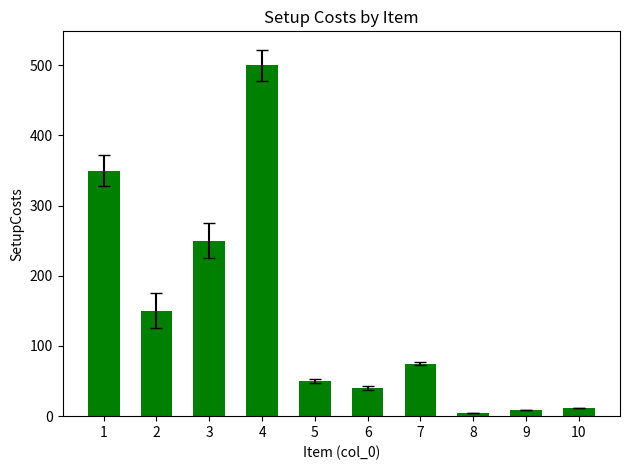

What is the value of the 8th bar from the left?

5.0